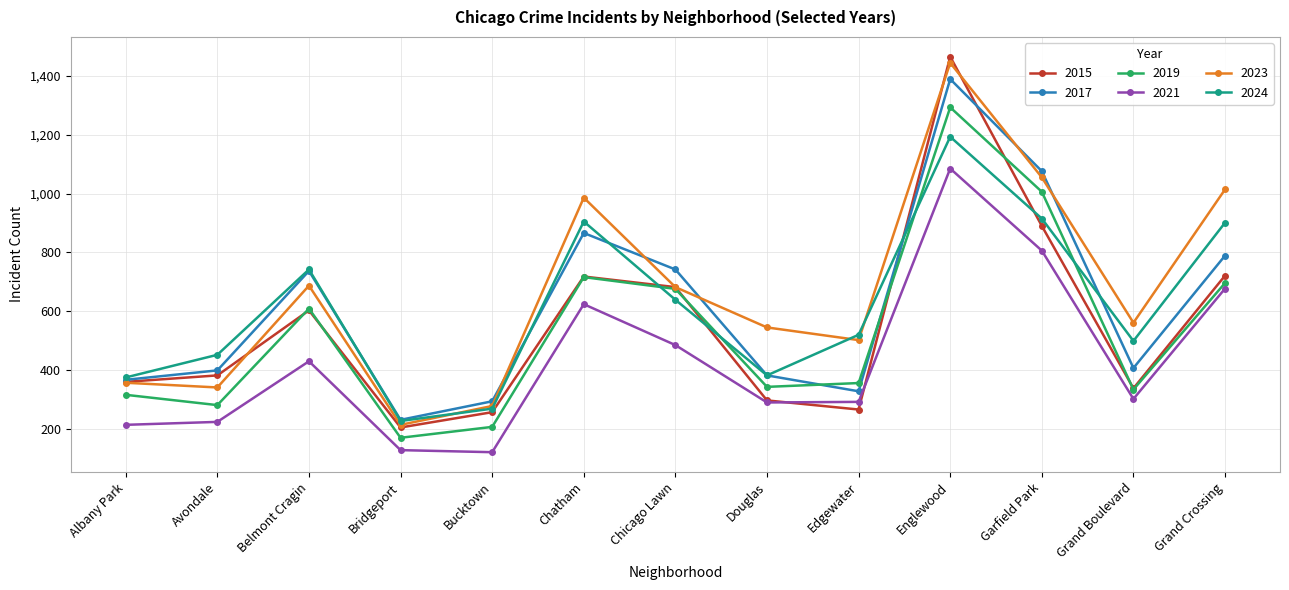

Which category has the highest value in the 2019 series?

Englewood